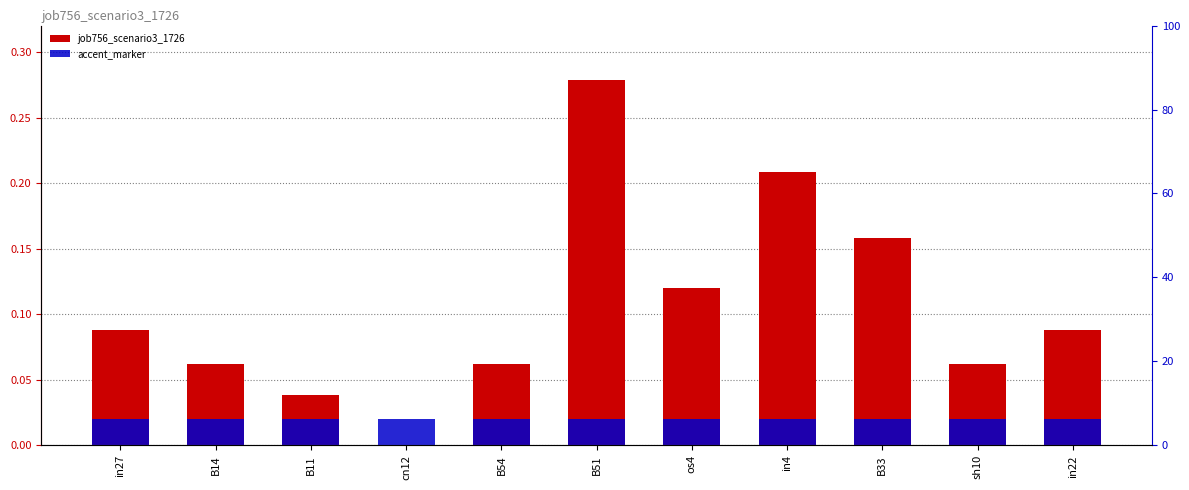

Which series changed the most between B14 and B33?

job756_scenario3_1726